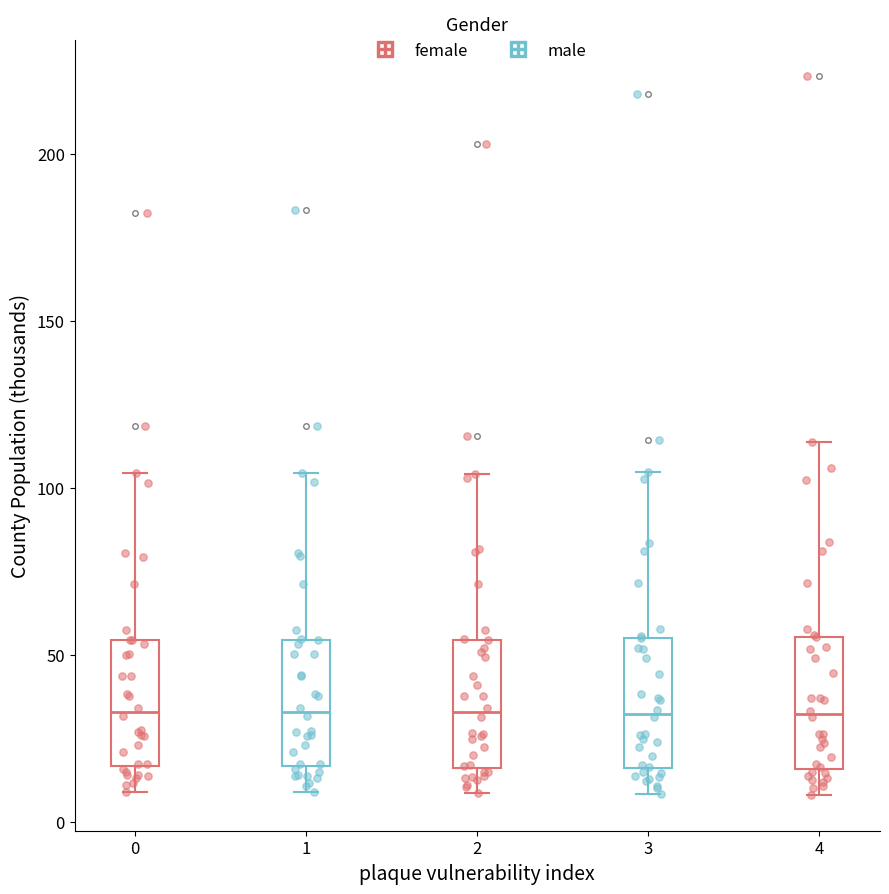

Where is the upper edge of the box at x = 1 on the y-axis? The values are not printed on the chart, so give them approximately, as read against the axis.

55